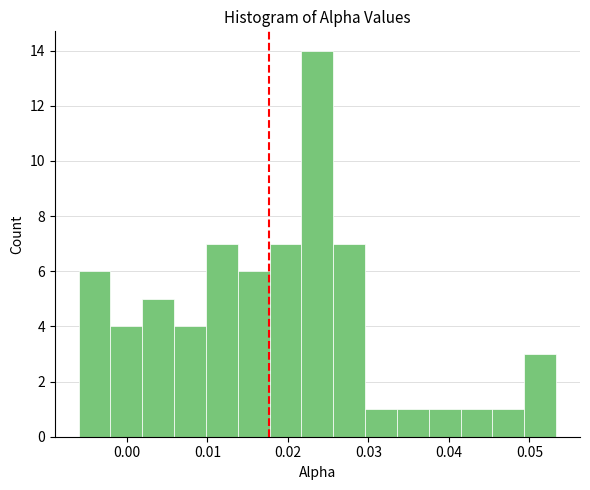

Read against the x-axis, roughly where is the centre of the tallest bar?

0.024